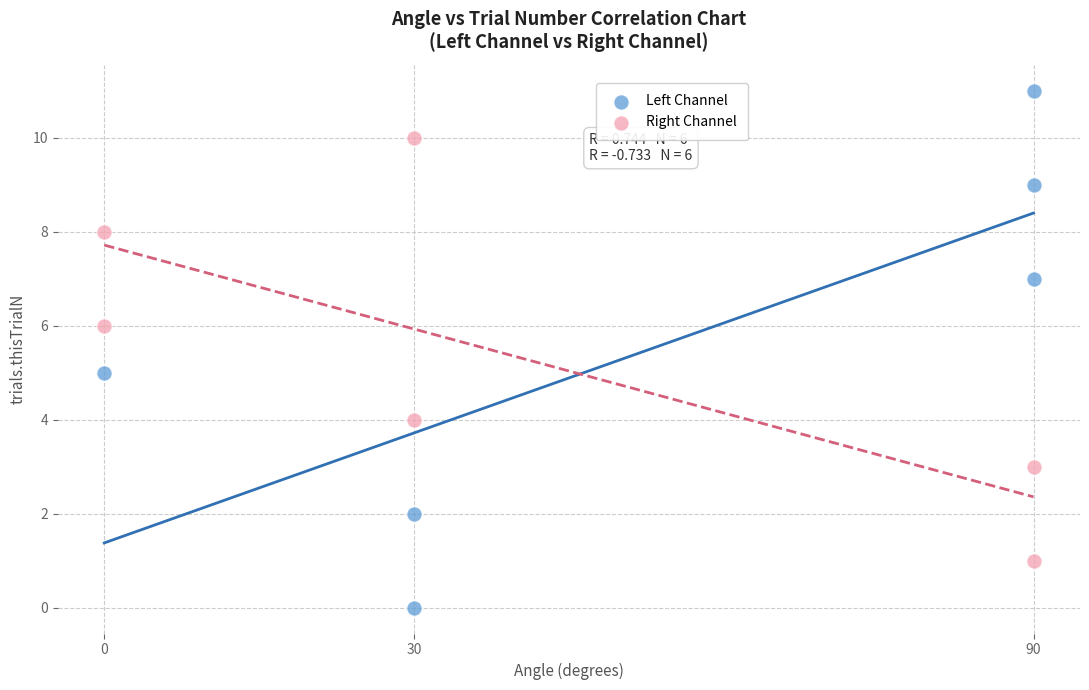

Which series contains the highest Y value?

Left Channel